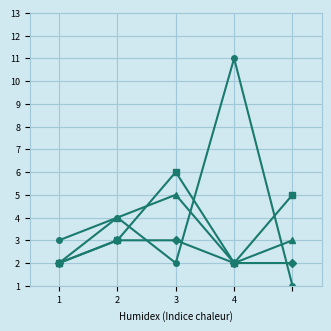

What is the maximum value shown in the chart?

11